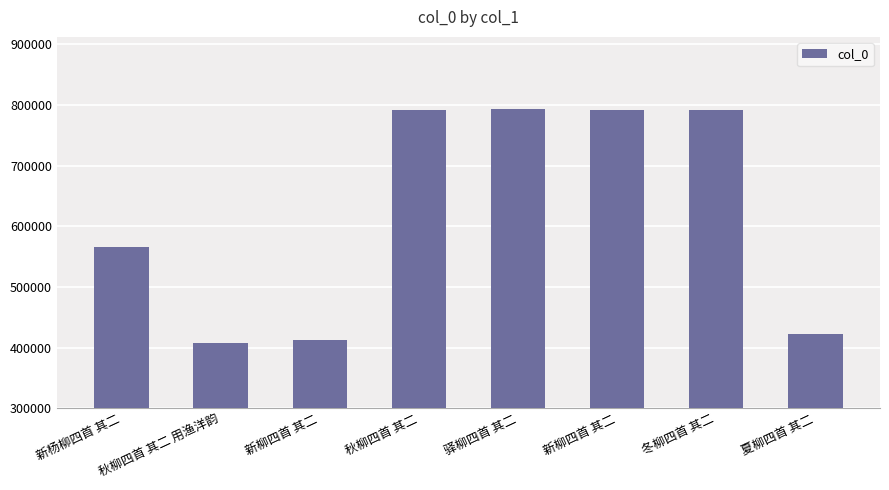

True or false: the data shows 412350 at 新柳四首 其二.

True